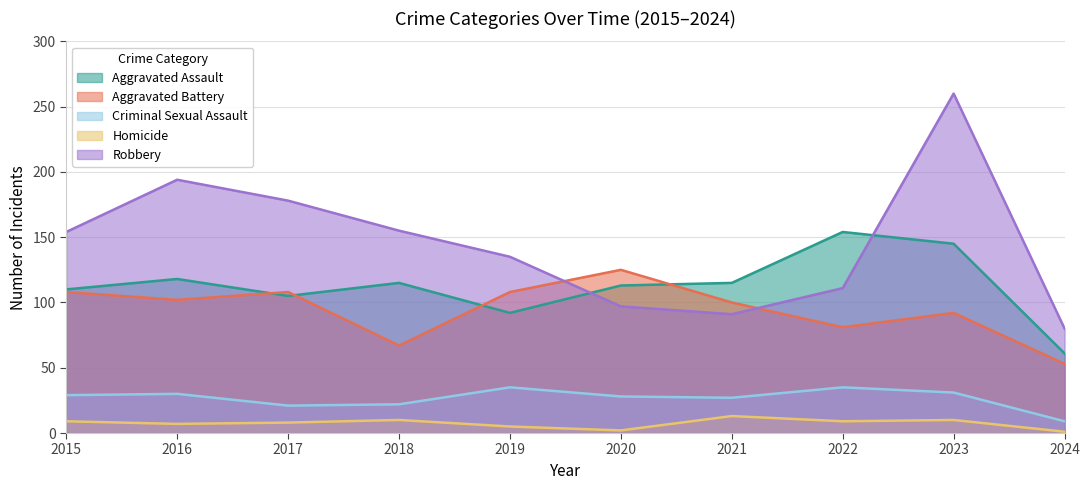

At which label is Aggravated Assault closest to 107?

2017